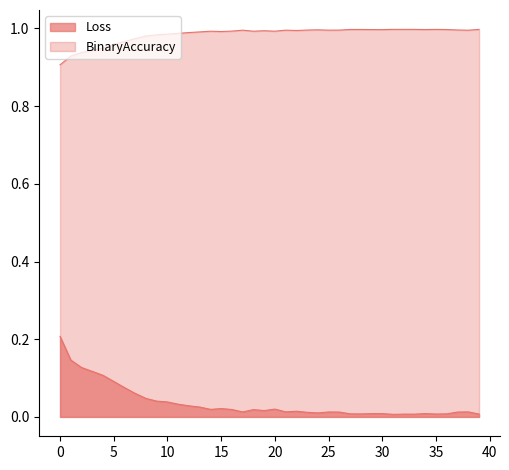

What is the total value across all series at 26?

1.0